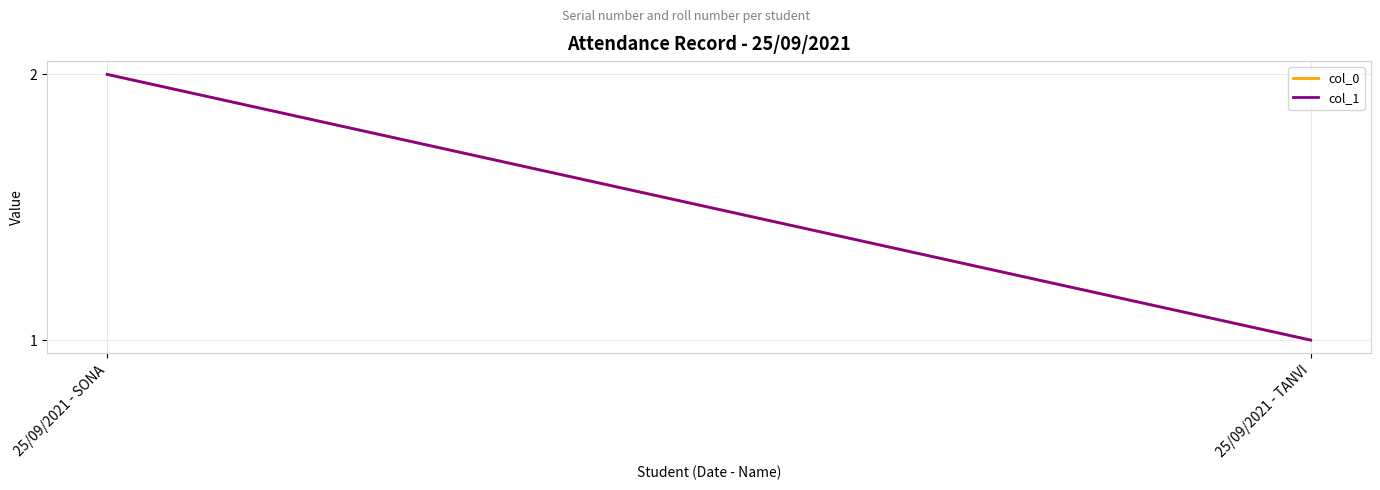

What is the maximum value shown in the chart?

2